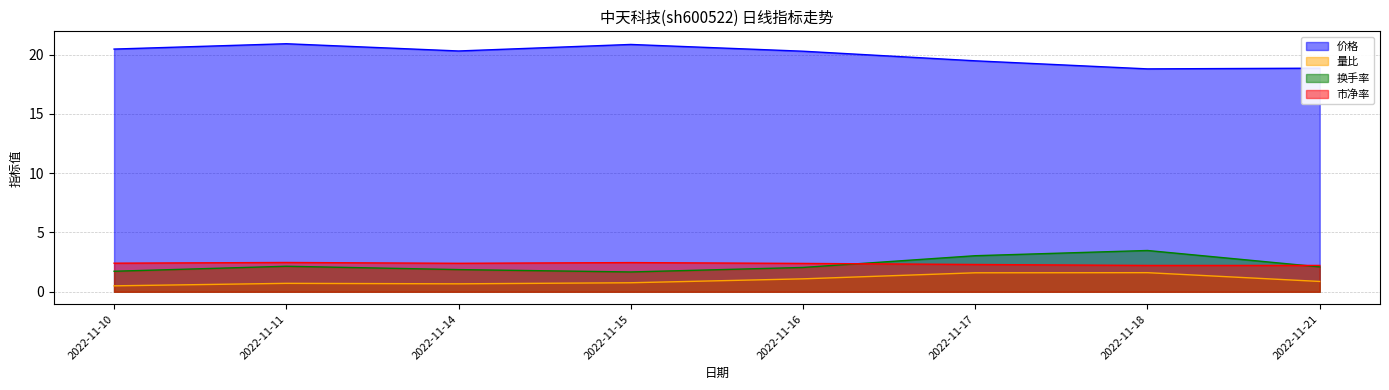

How many lines are shown in the chart?

4